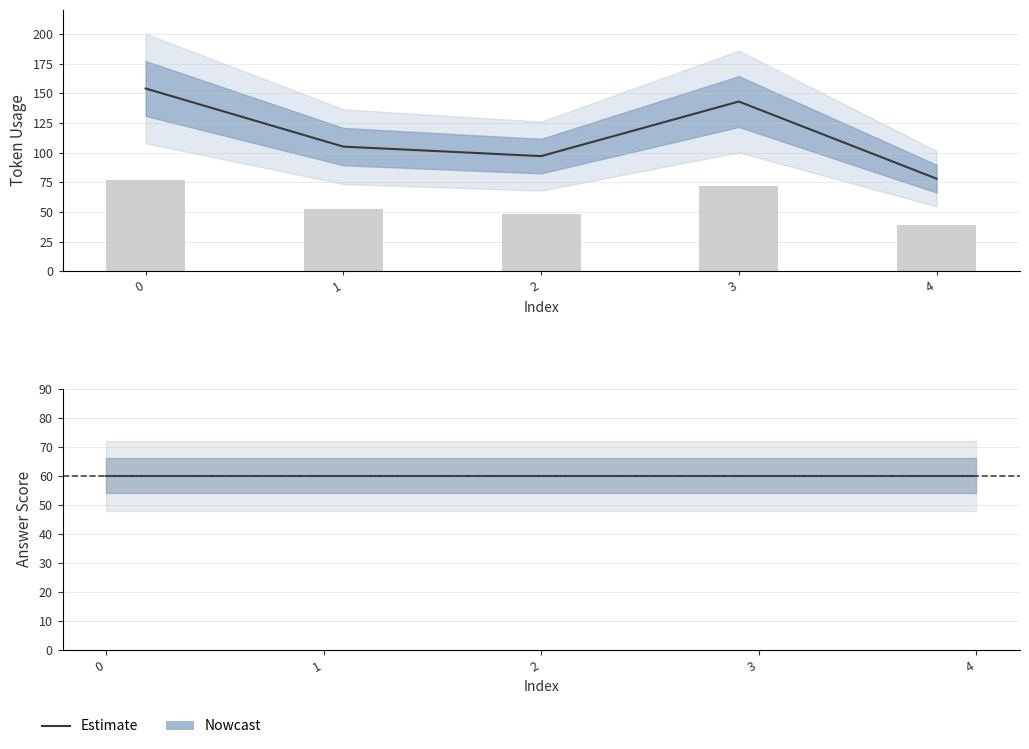

Count the values in the range 97 to 143.

3